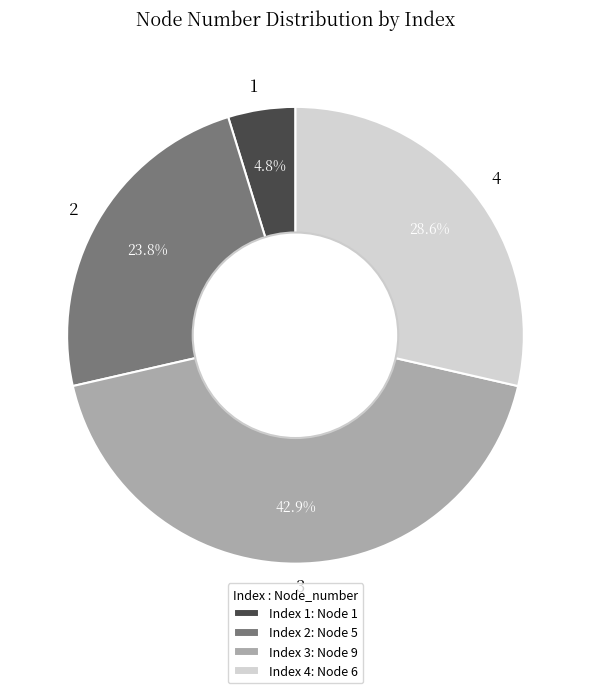

What percentage is NOT represented by 1?

95.2%